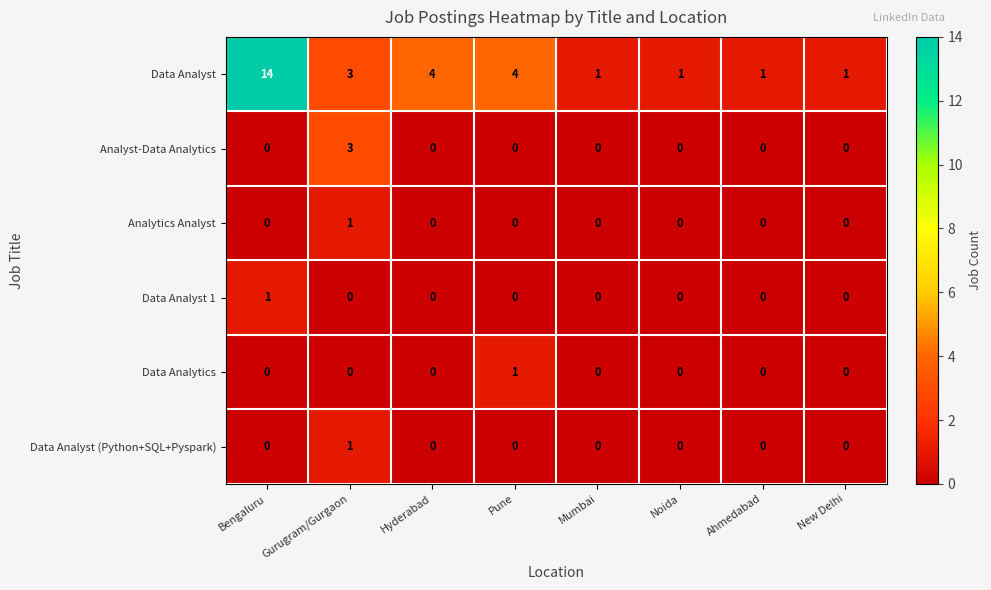

What is the sum of all Analyst-Data Analytics values?

3